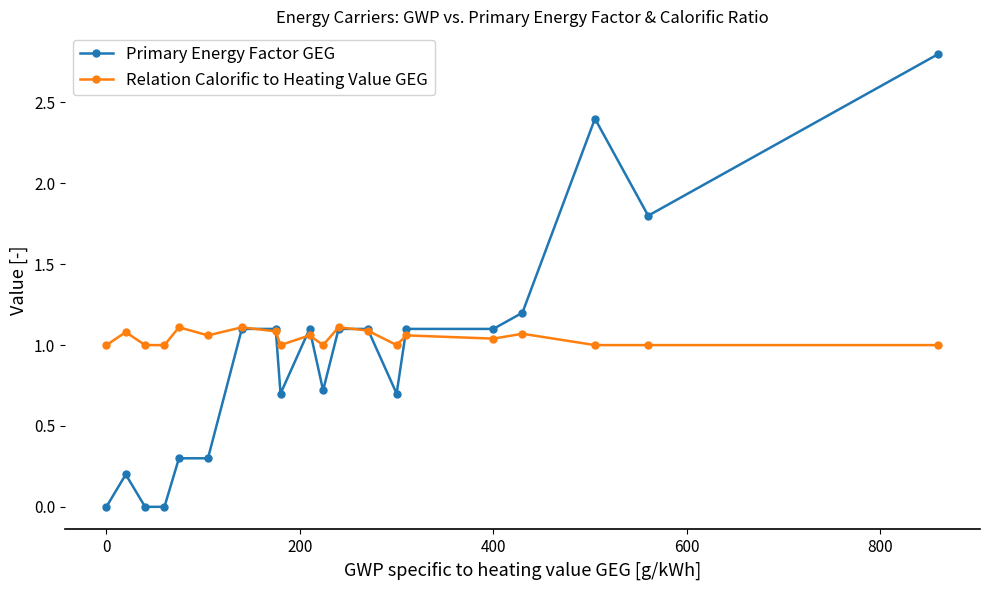

Which series has the widest spread of values?

Primary Energy Factor GEG